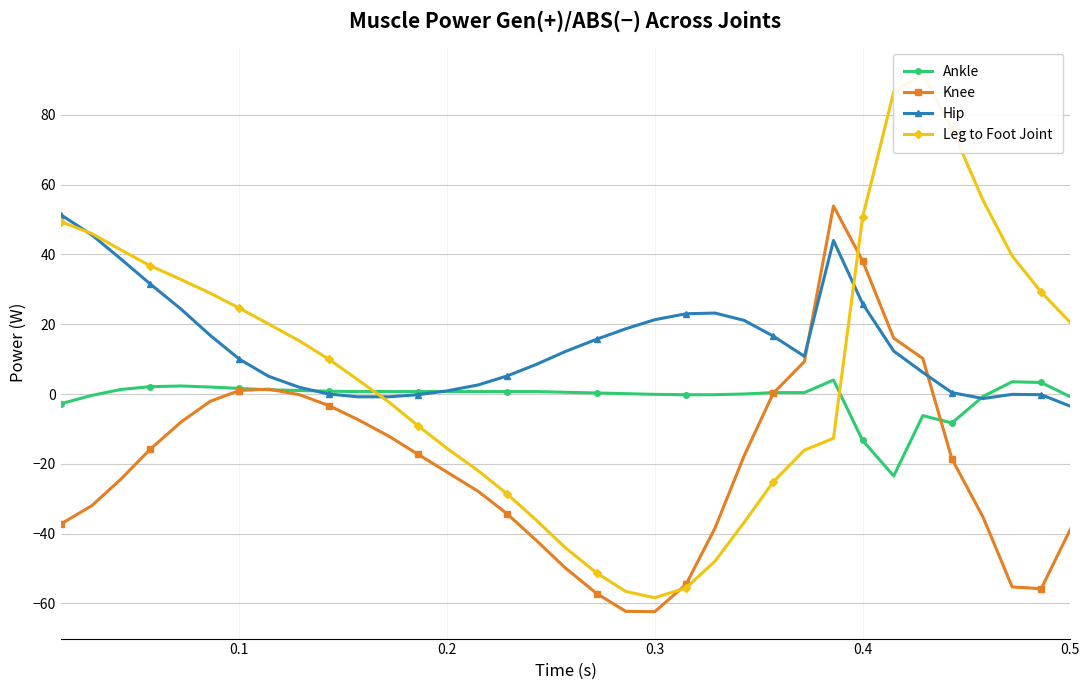

True or false: Hip has more than 1 points higher than both neighbors.

True